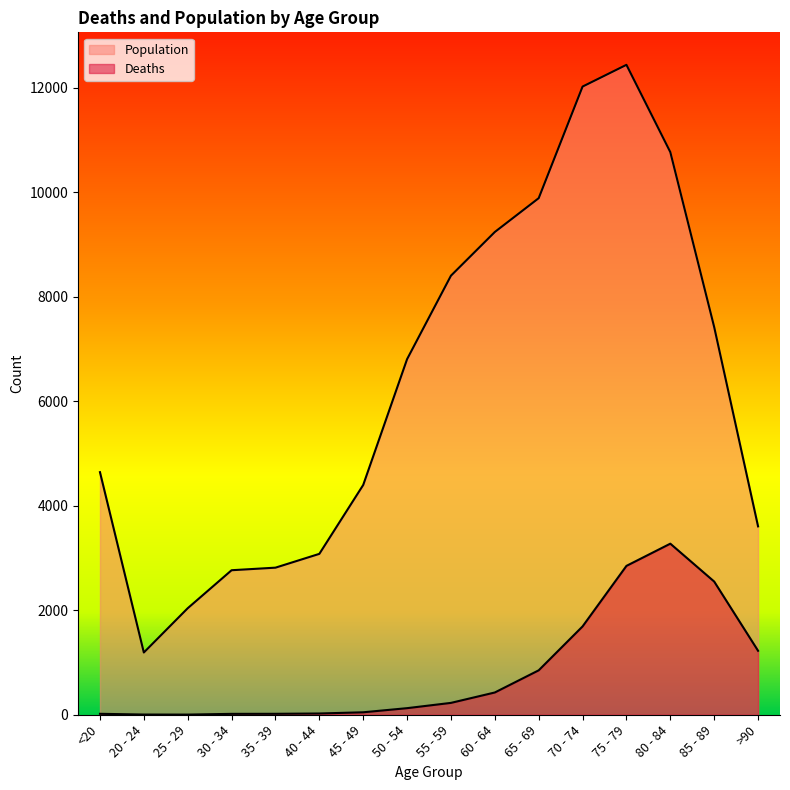

Rank the series at 60 - 64 from lowest to highest value.

Deaths, Population